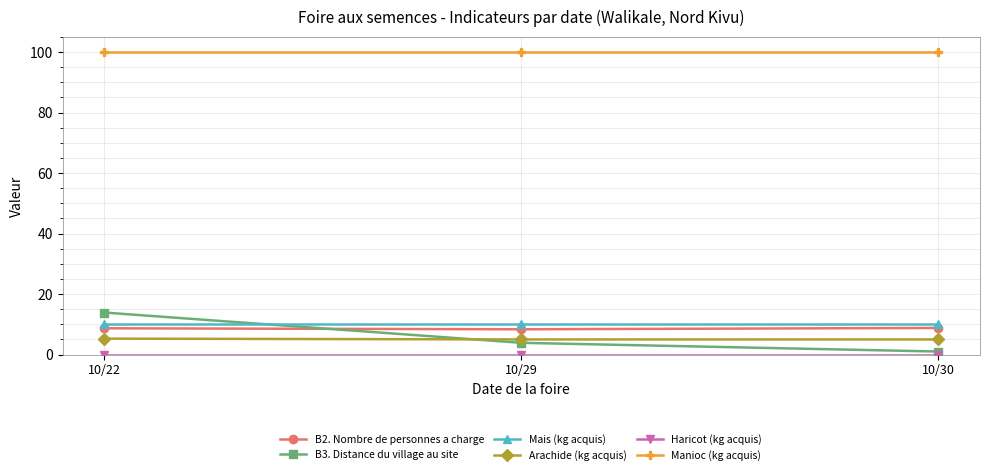

Which series changed the most between 10/22 and 10/30?

B3. Distance du village au site